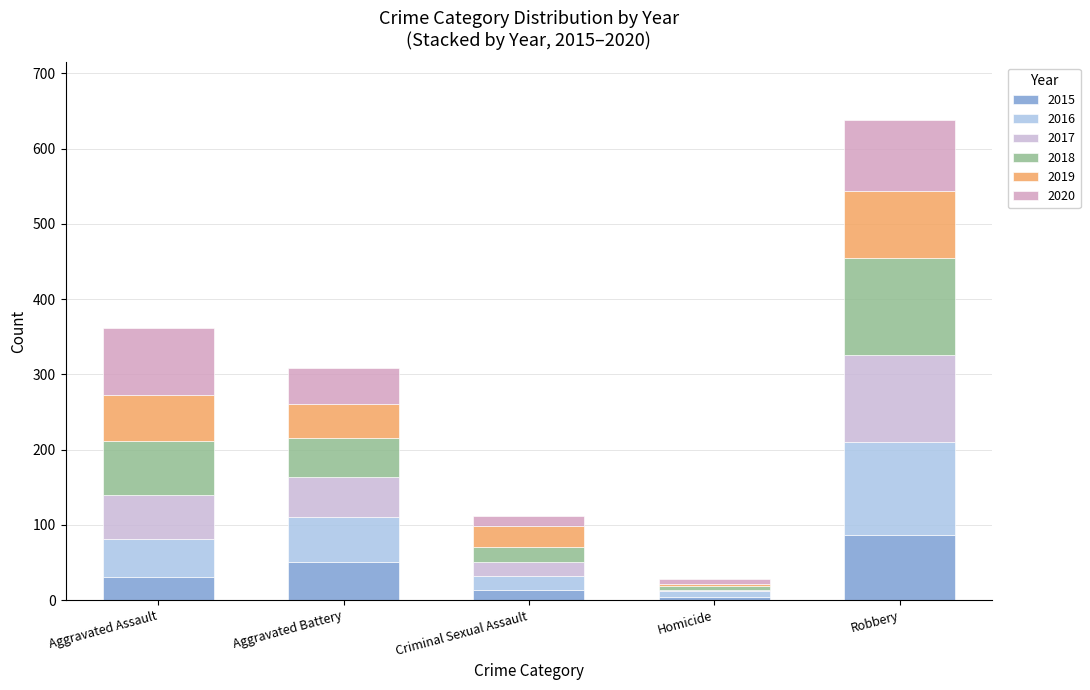

What is the label of the 1st bar from the right?

Robbery